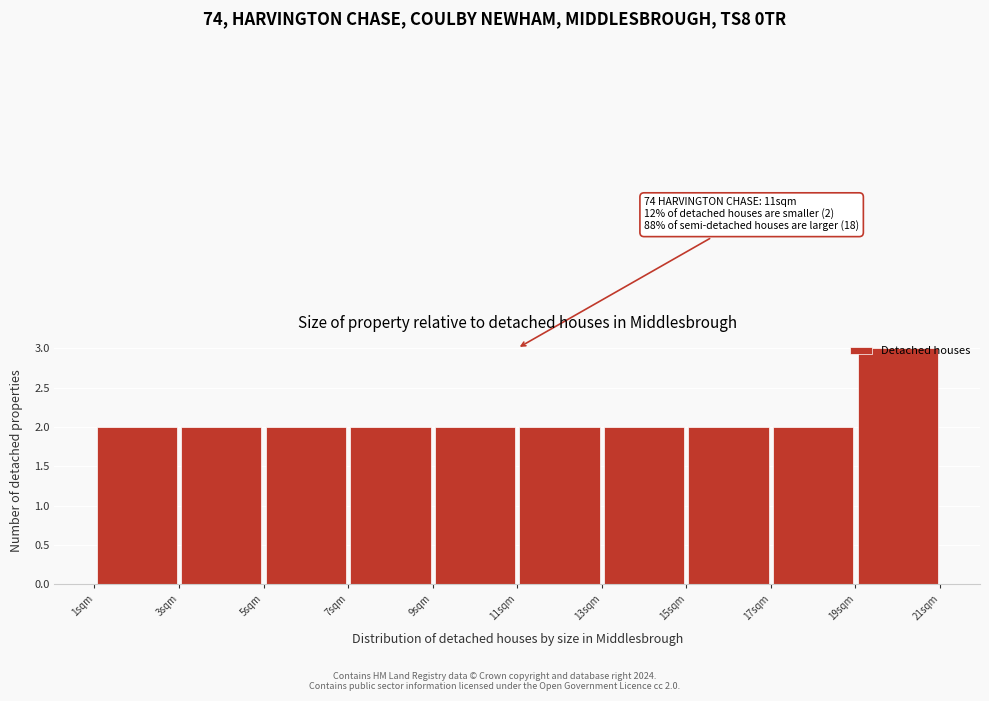

Over which range of the x-axis is the bar tallest?

19 to 21